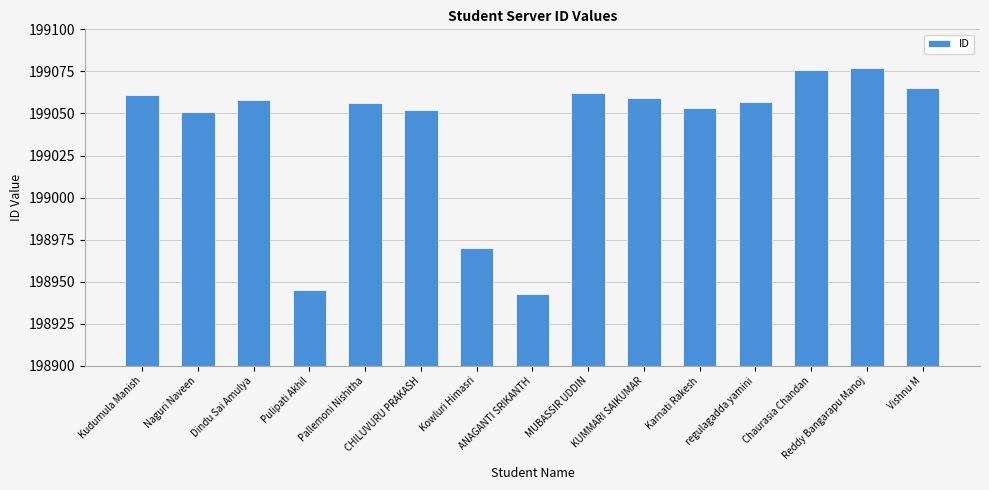

Is it true that the value at regulagadda yamini is 341944?

False